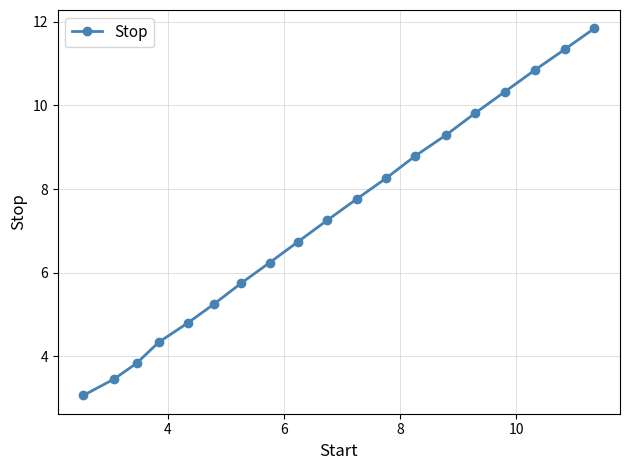

How many data points are above 7?

10